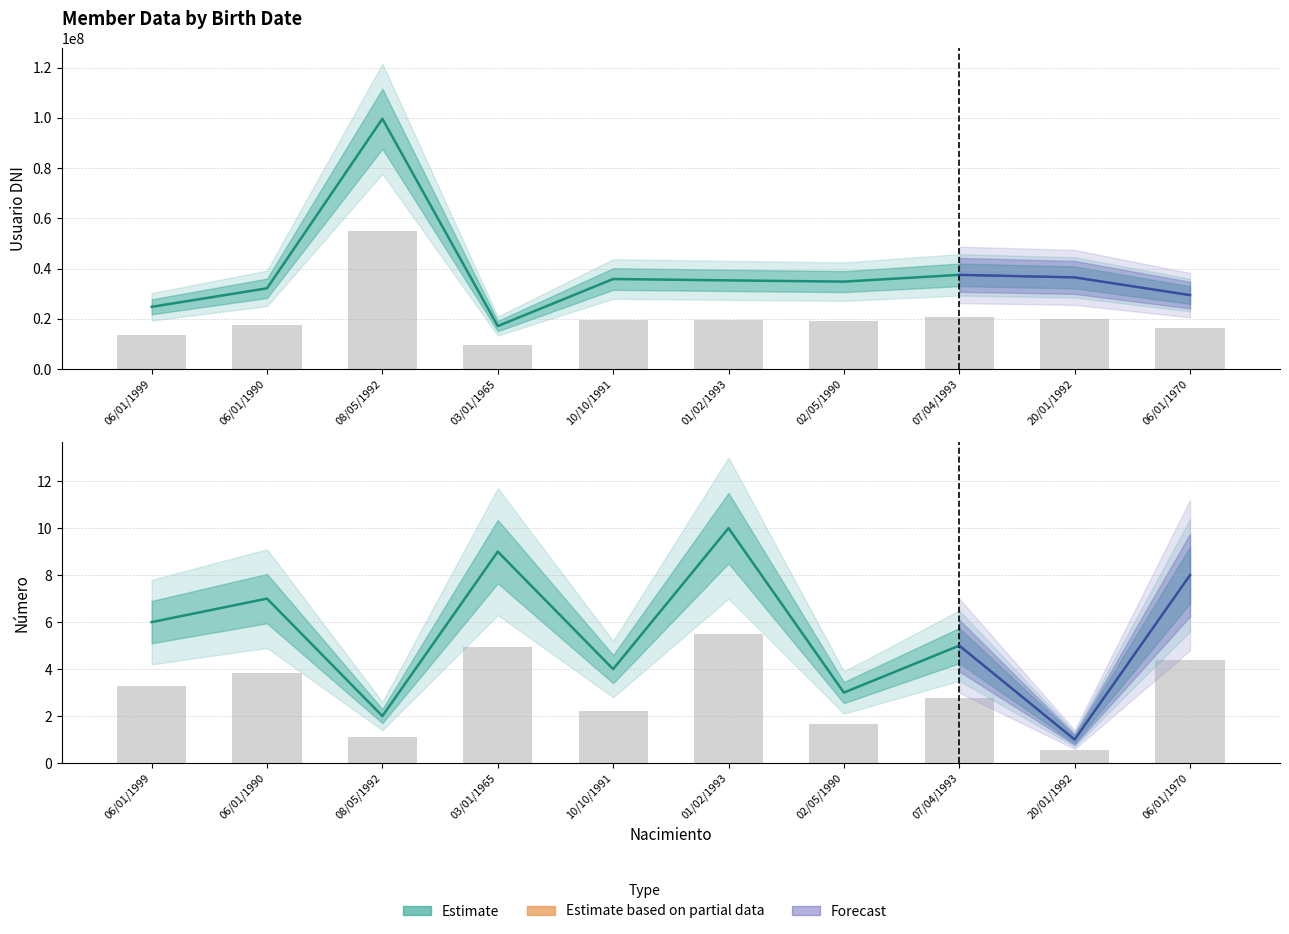

How many bars are there in total?

20